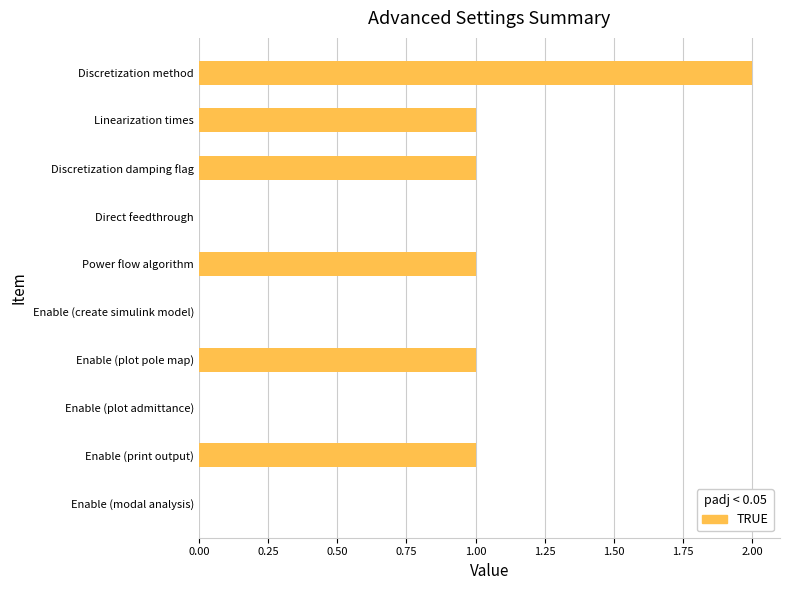

The value at Enable (create simulink model) is 0. True or false?

True